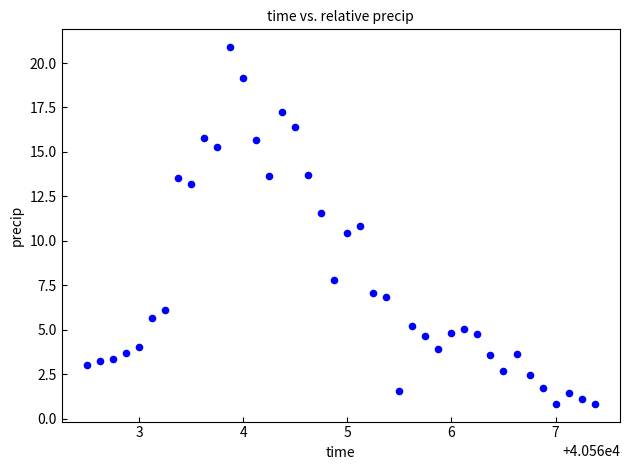

What Y value in the scatter plot is closest to 10?

10.4